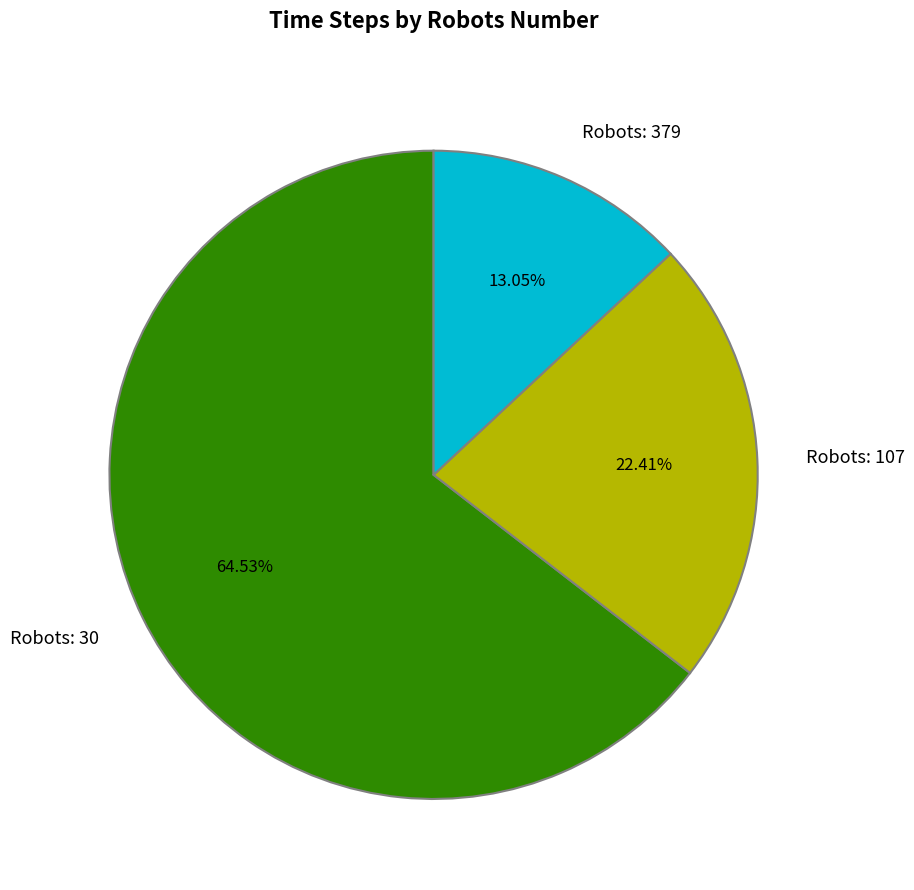

Which category has the biggest portion of the pie?

Robots: 30